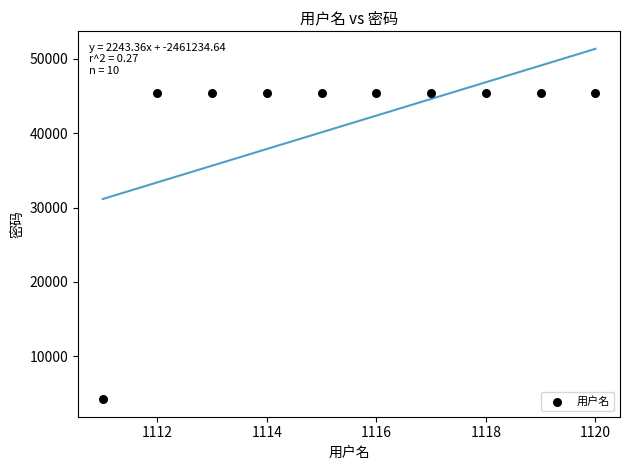

What is the range of X values (max minus min)?

9